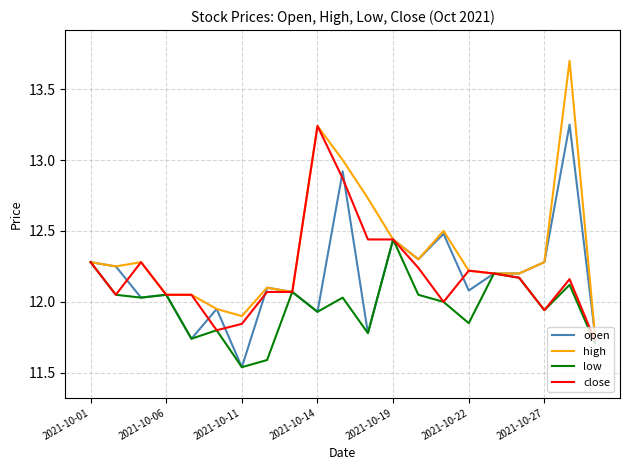

Which series has the largest total across all categories?

high